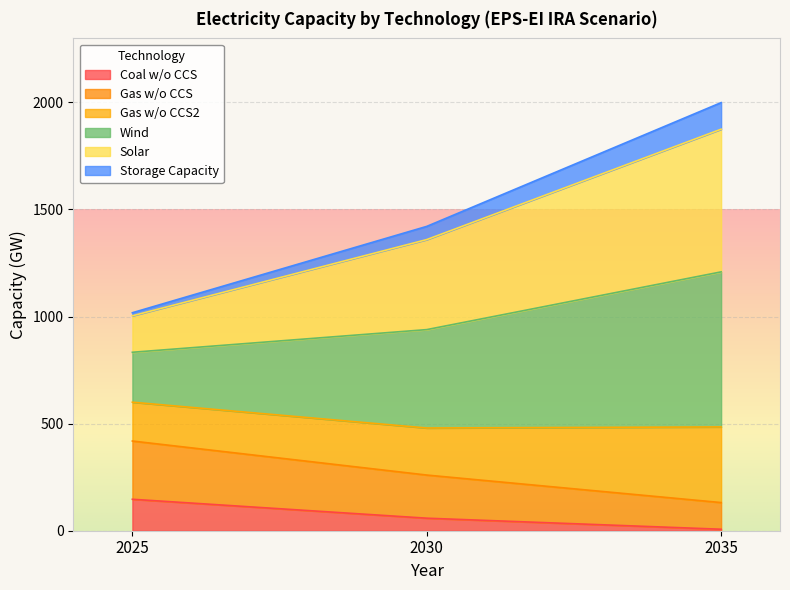

The Gas w/o CCS2 series shows 431.4 at 2030. True or false?

False